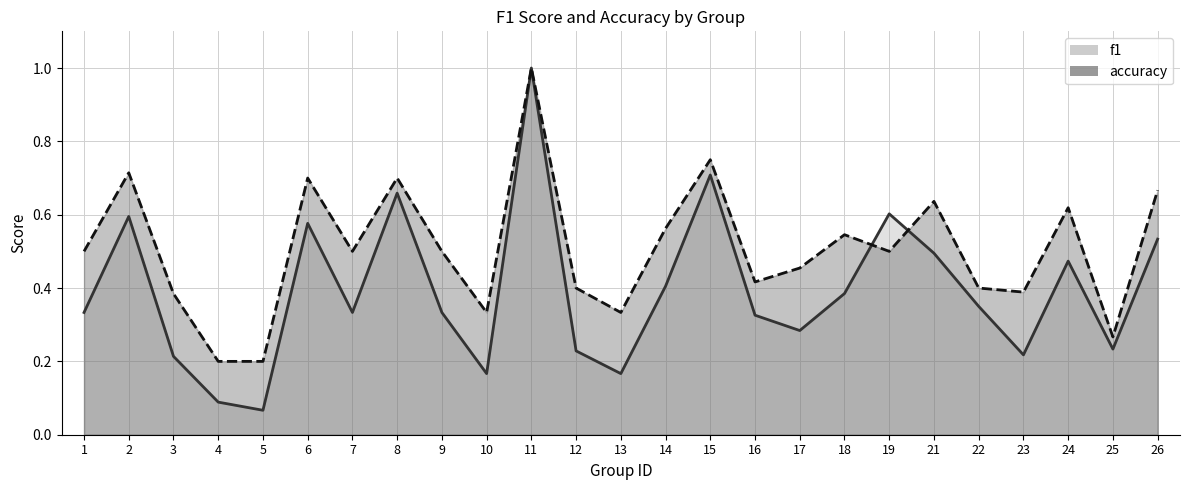

Which category has the lowest value across all series?

5